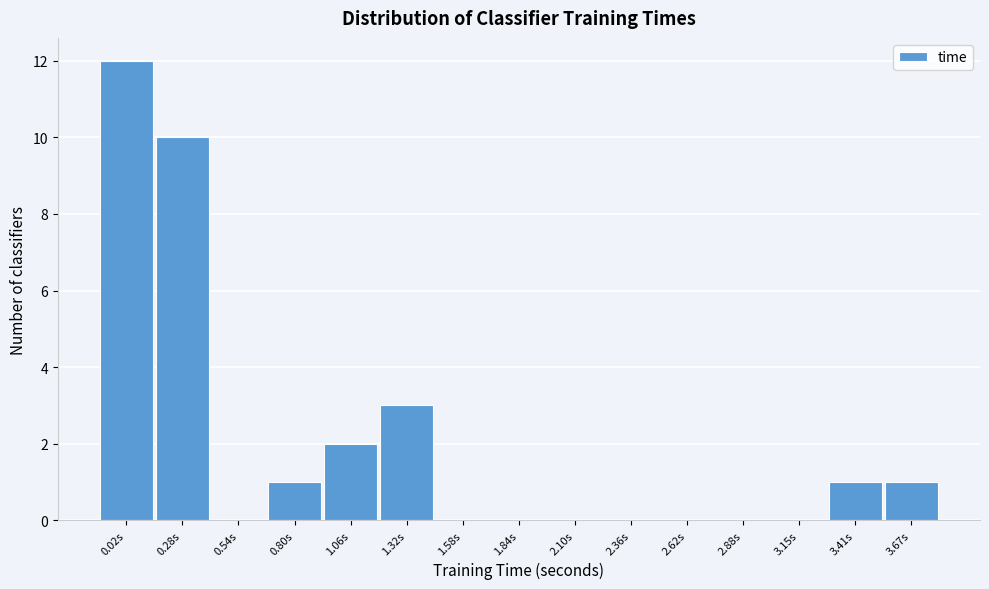

Reading left to right, what are all the values shown in this chart?

0.02s=12	0.28s=10	0.54s=0	0.80s=1	1.06s=2	1.32s=3	1.58s=0	1.84s=0	2.10s=0	2.36s=0	2.62s=0	2.88s=0	3.15s=0	3.41s=1	3.67s=1